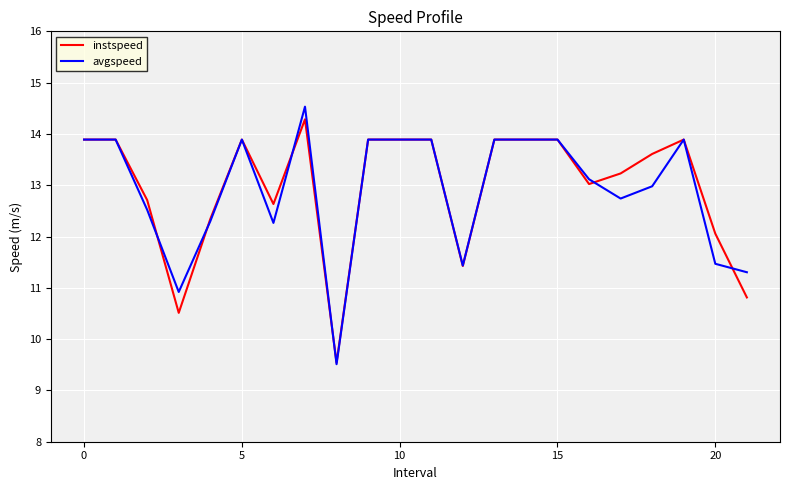

Is this an area chart (filled region under the line)?

No